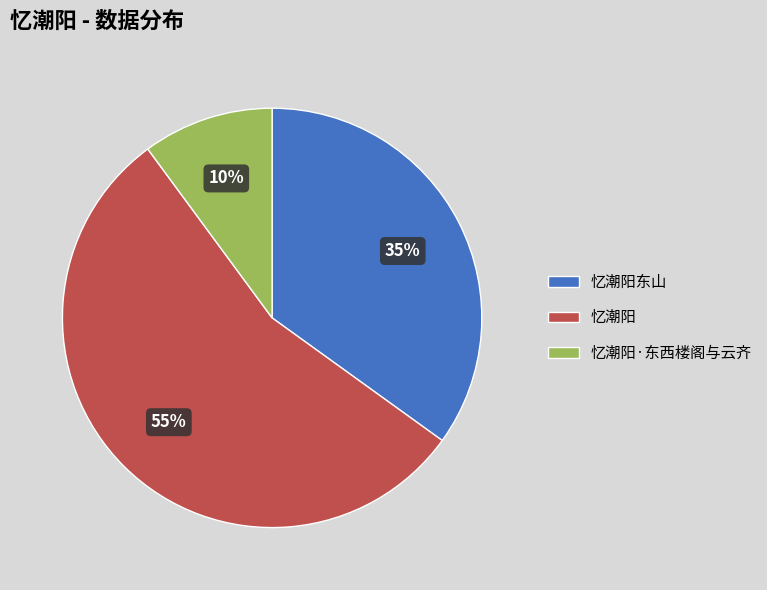

To the nearest percent, what is the difference between the largest and smallest slice percentages?

45%